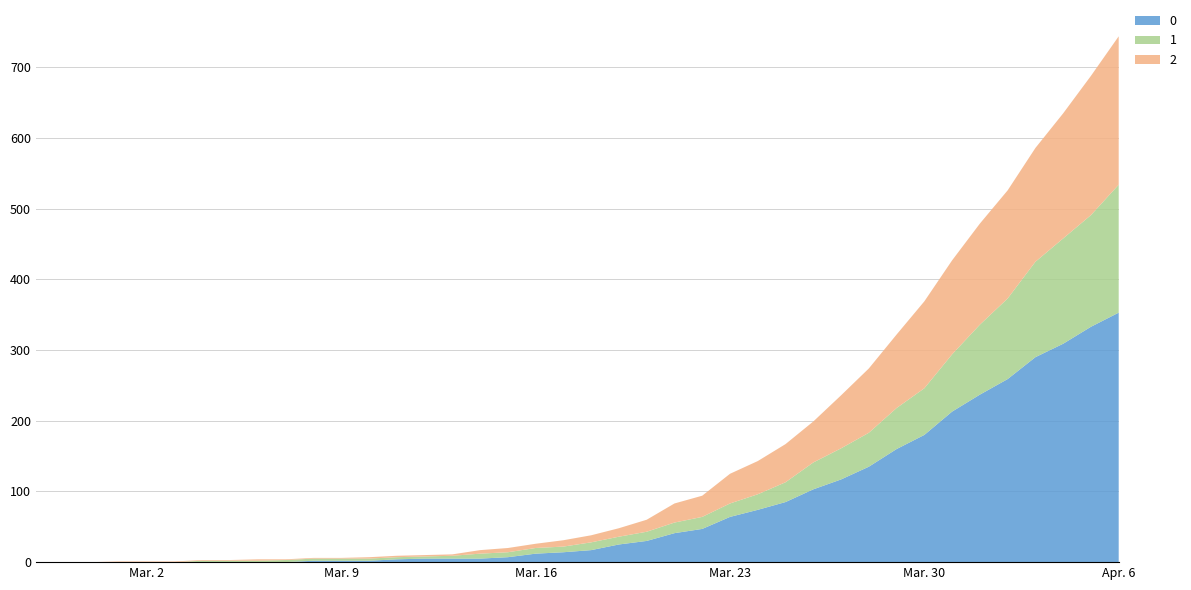

Reading left to right, transcribe all the data shown in this chart.

0: 0	0	0	0	0	0	0	0	0	0	2	2	2	4	5	5	5	7	12	14	17	25	30	41	47	64	74	85	103	117	135	160	180	213	237	259	290	309	333	353
1: 0	0	0	0	0	0	2	2	2	3	3	3	3	3	3	4	7	7	8	8	11	11	13	15	17	19	22	28	38	44	48	58	66	81	99	114	135	149	158	181
2: 0	0	0	1	1	1	1	1	2	1	1	1	2	2	2	2	5	6	6	9	10	12	17	27	30	42	47	54	58	75	91	104	123	133	143	153	161	177	197	210